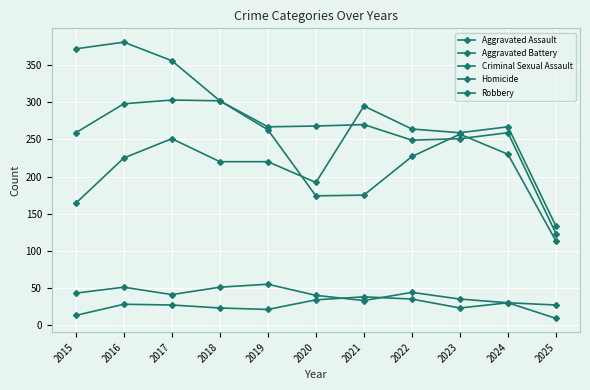

How many lines are shown in the chart?

5